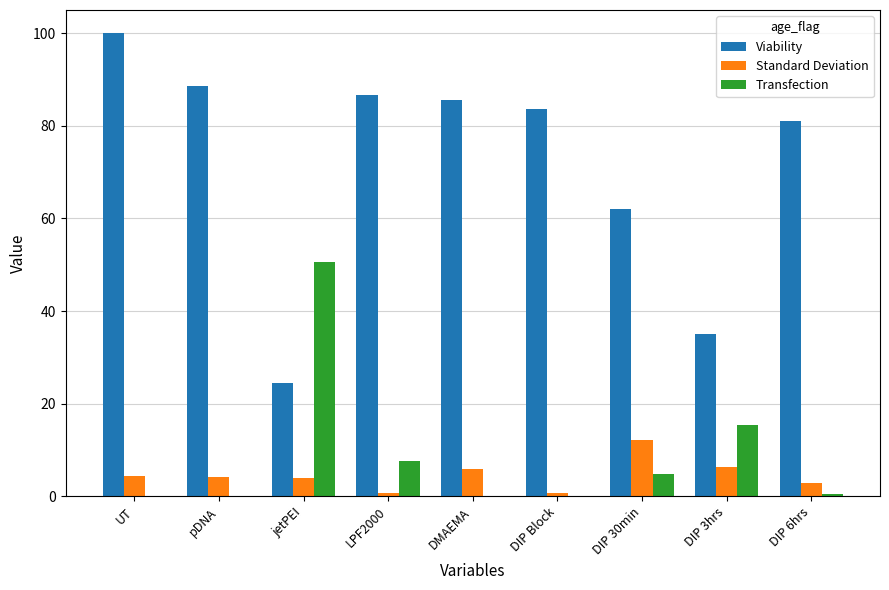

Between LPF2000 and DIP 3hrs, which series saw the biggest shift?

Viability